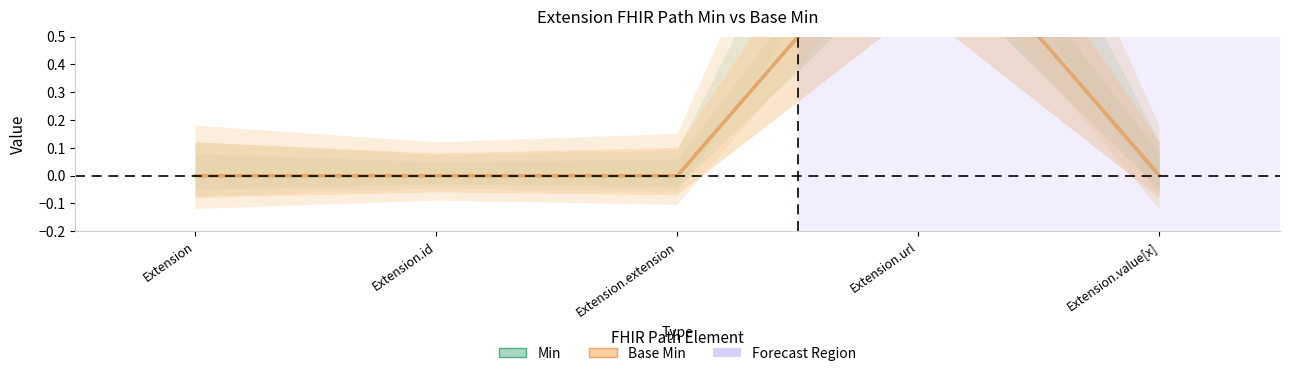

Between Extension.extension and Extension, which is larger?

Extension.extension